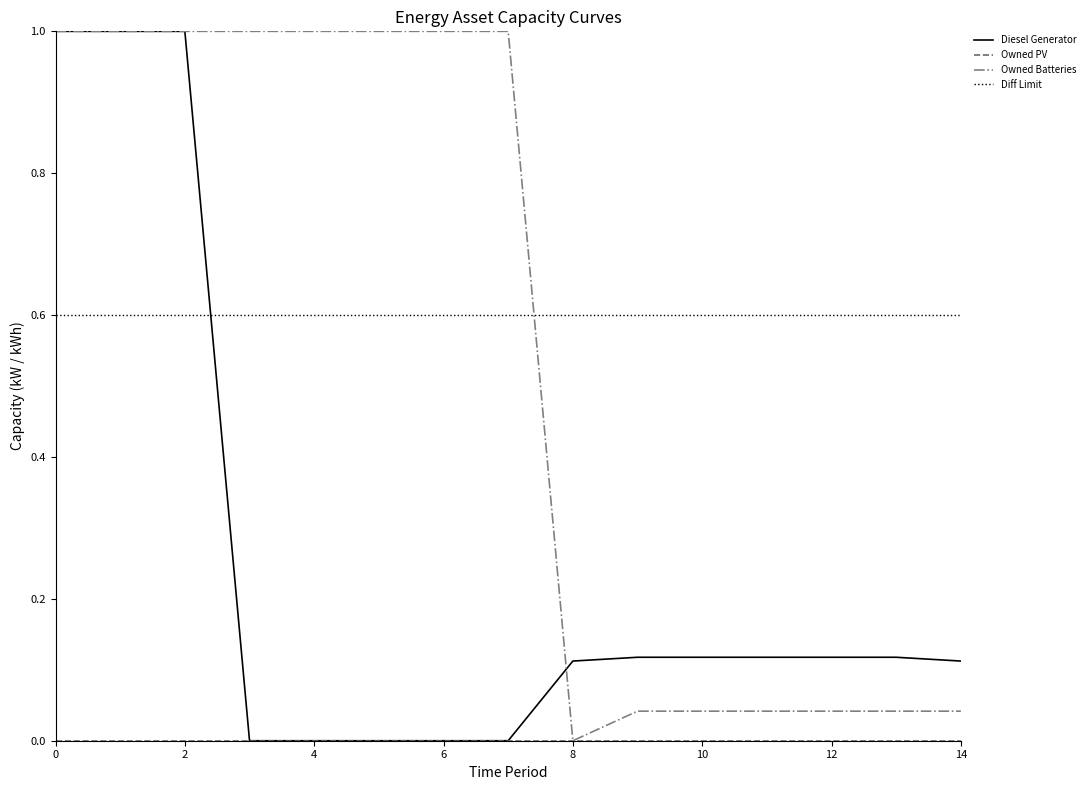

Reading left to right, extract all data points from this chart.

Diesel Generator: 1.0	1.0	1.0	0.0	0.0	0.0	0.0	0.0	0.1	0.1	0.1	0.1	0.1	0.1	0.1
Owned Batteries: 1.0	1.0	1.0	1.0	1.0	1.0	1.0	1.0	0.0	0.0	0.0	0.0	0.0	0.0	0.0